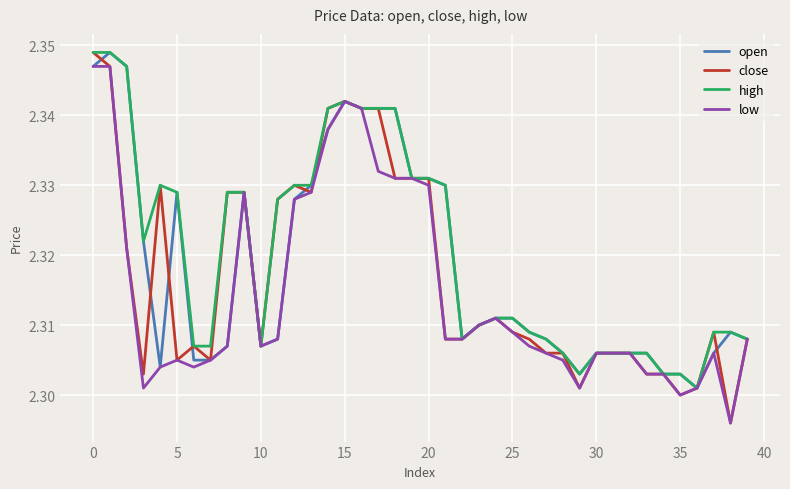

Which series has the widest spread of values?

close